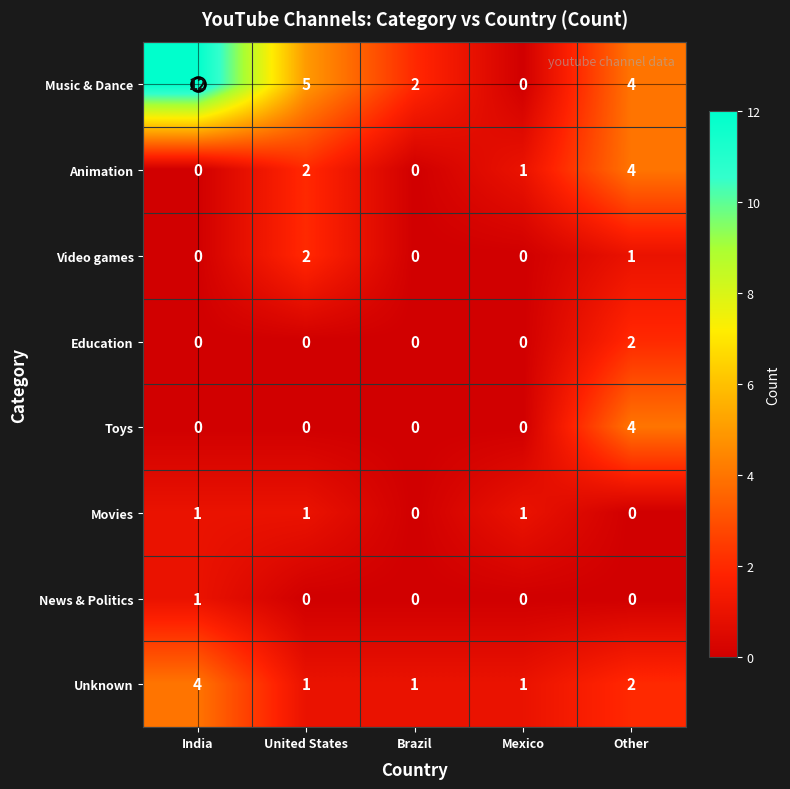

The value of Education at United States is 0. True or false?

True